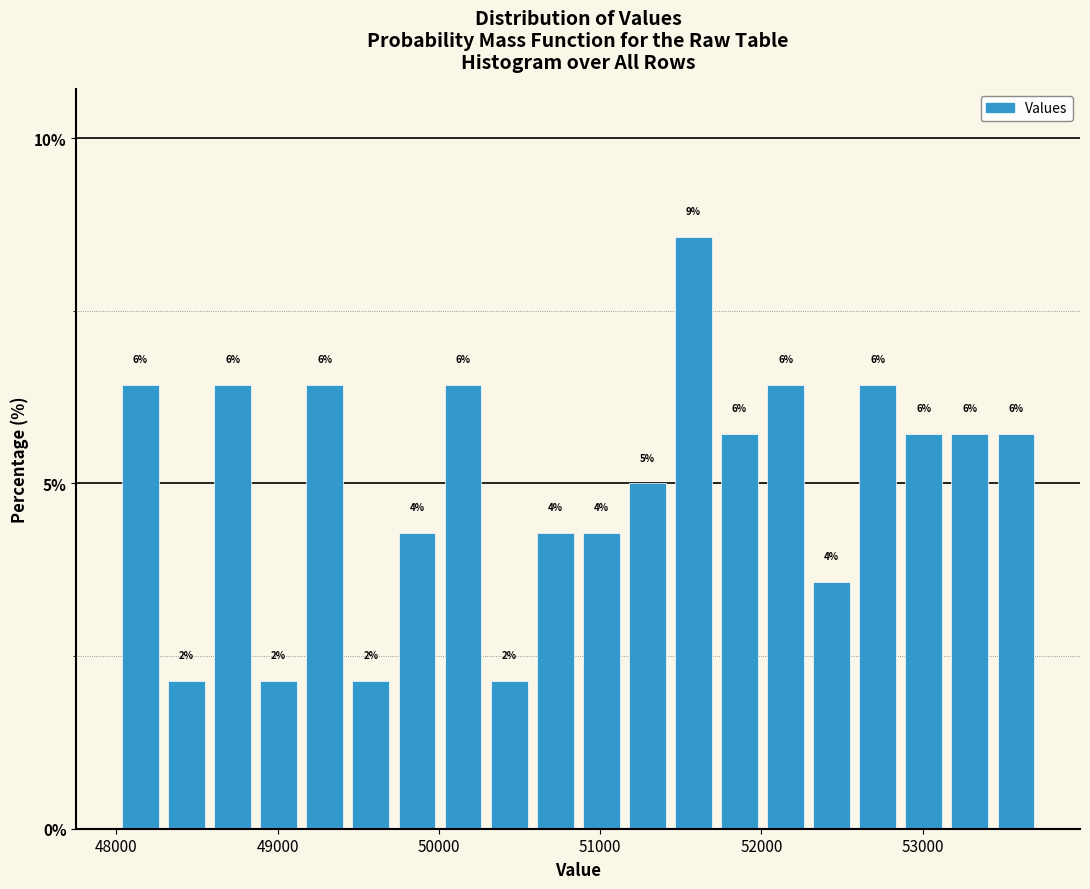

Read against the x-axis, roughly where is the centre of the tallest bar?

51600